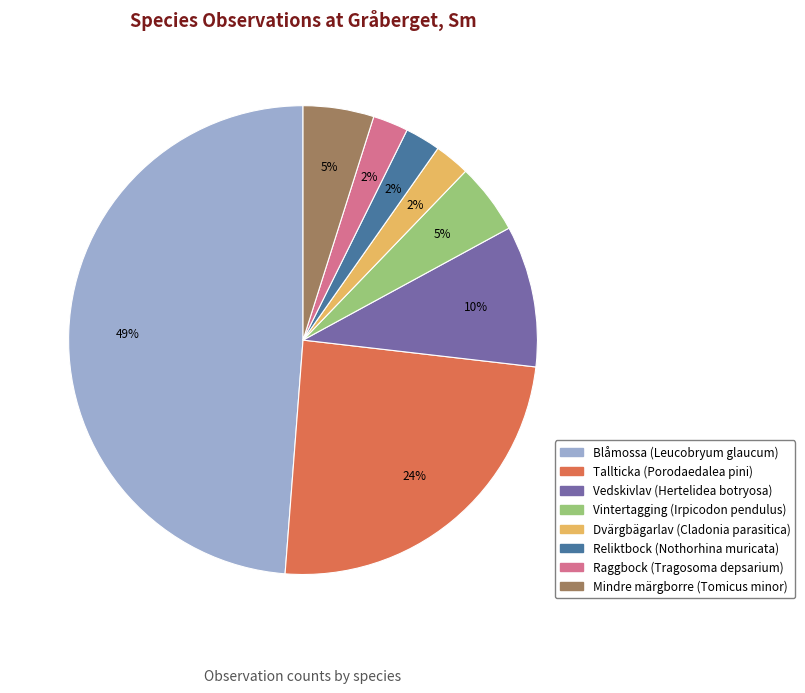

How many slices are in this pie chart?

8